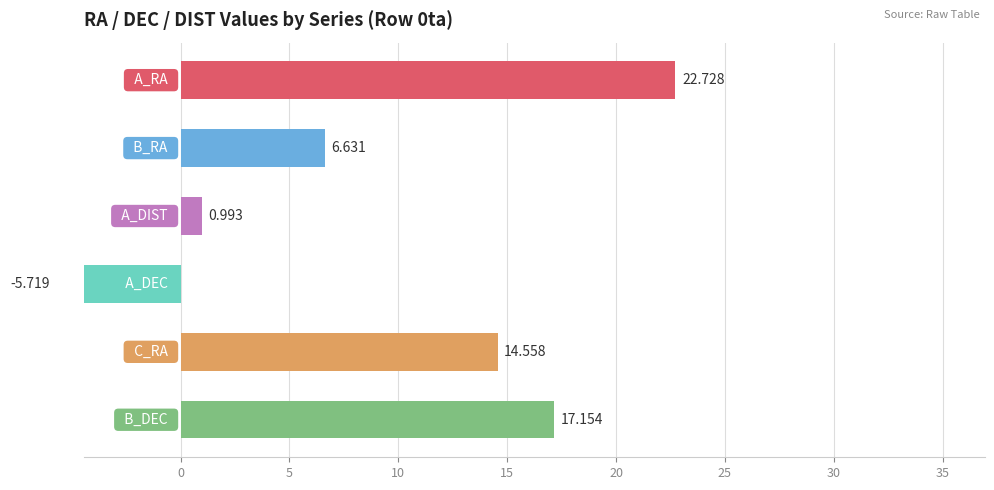

Does the chart contain stacked bars?

No